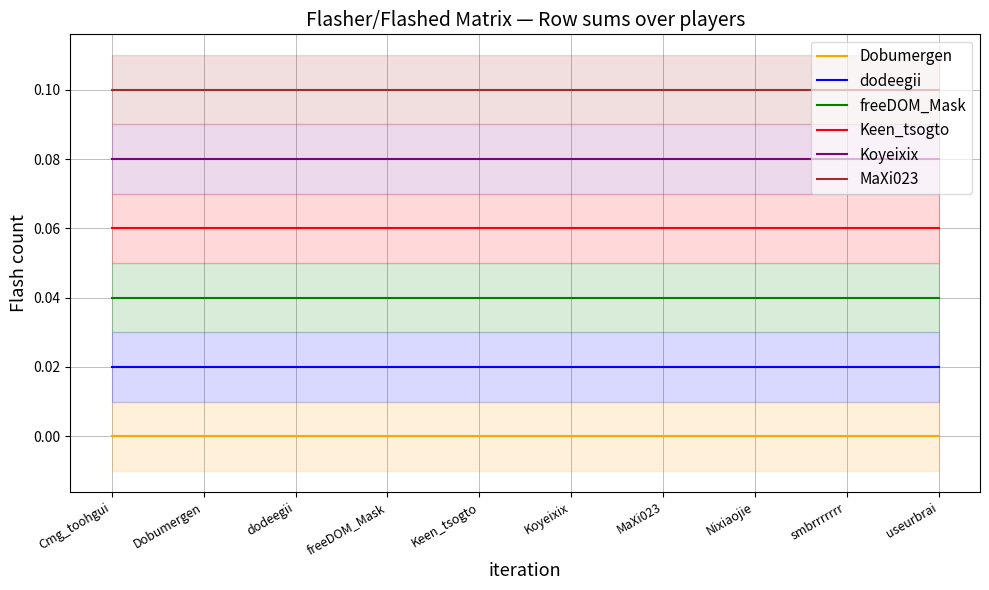

Read the MaXi023 value at dodeegii.

0.1